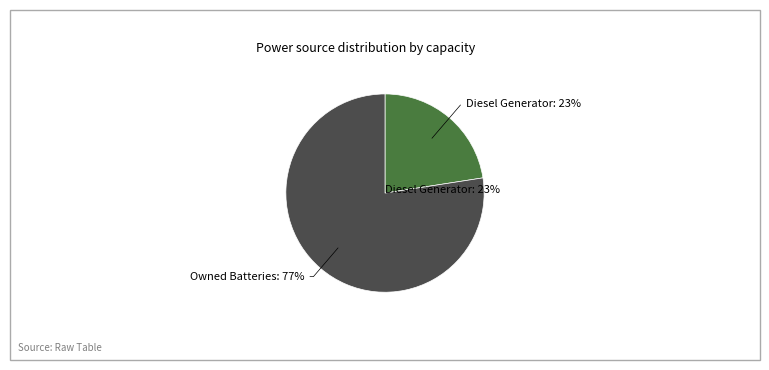

Do Owned Batteries and Owned PV together represent more than half of the pie?

Yes